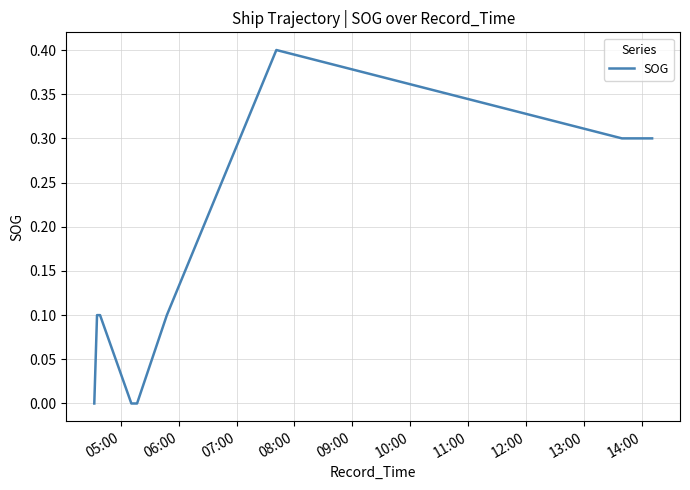

What is the difference between the maximum and minimum values?

0.4